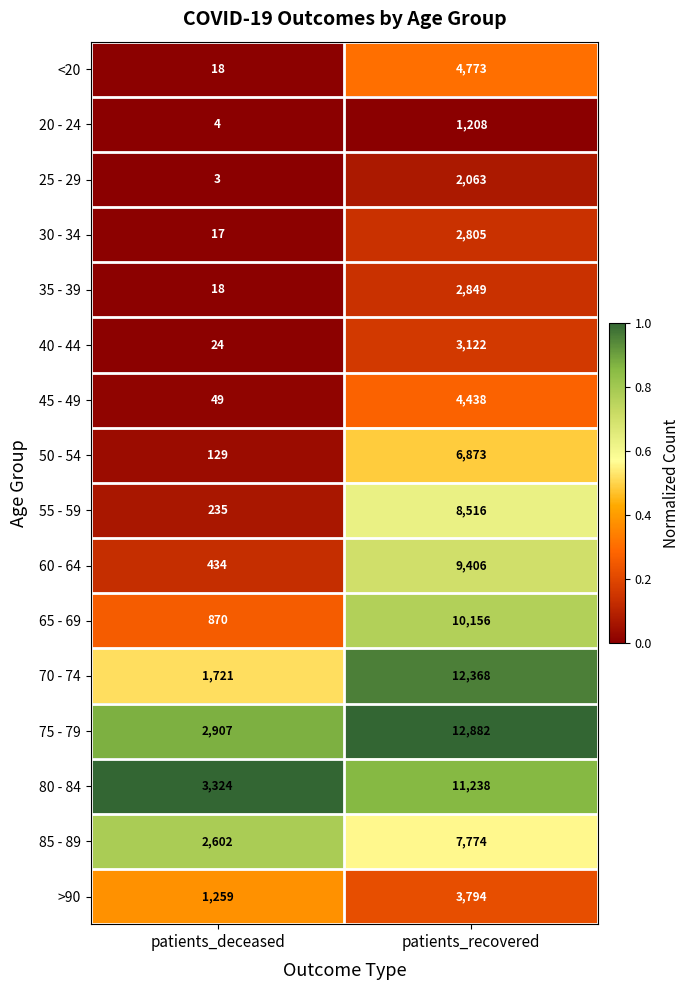

True or false: 75 - 79 has a value of 1076 at patients_deceased.

False